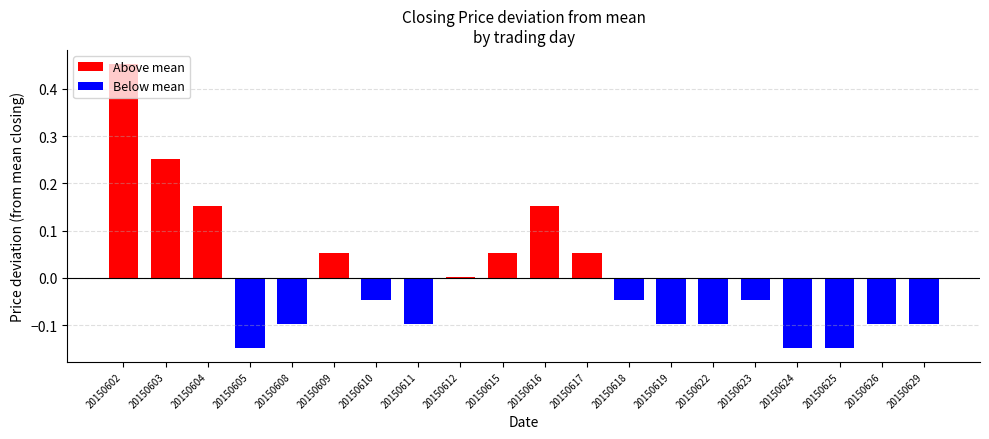

Rank the categories by value from lowest to highest.

20150605, 20150624, 20150625, 20150608, 20150611, 20150619, 20150622, 20150626, 20150629, 20150610, 20150618, 20150623, 20150612, 20150609, 20150615, 20150617, 20150604, 20150616, 20150603, 20150602